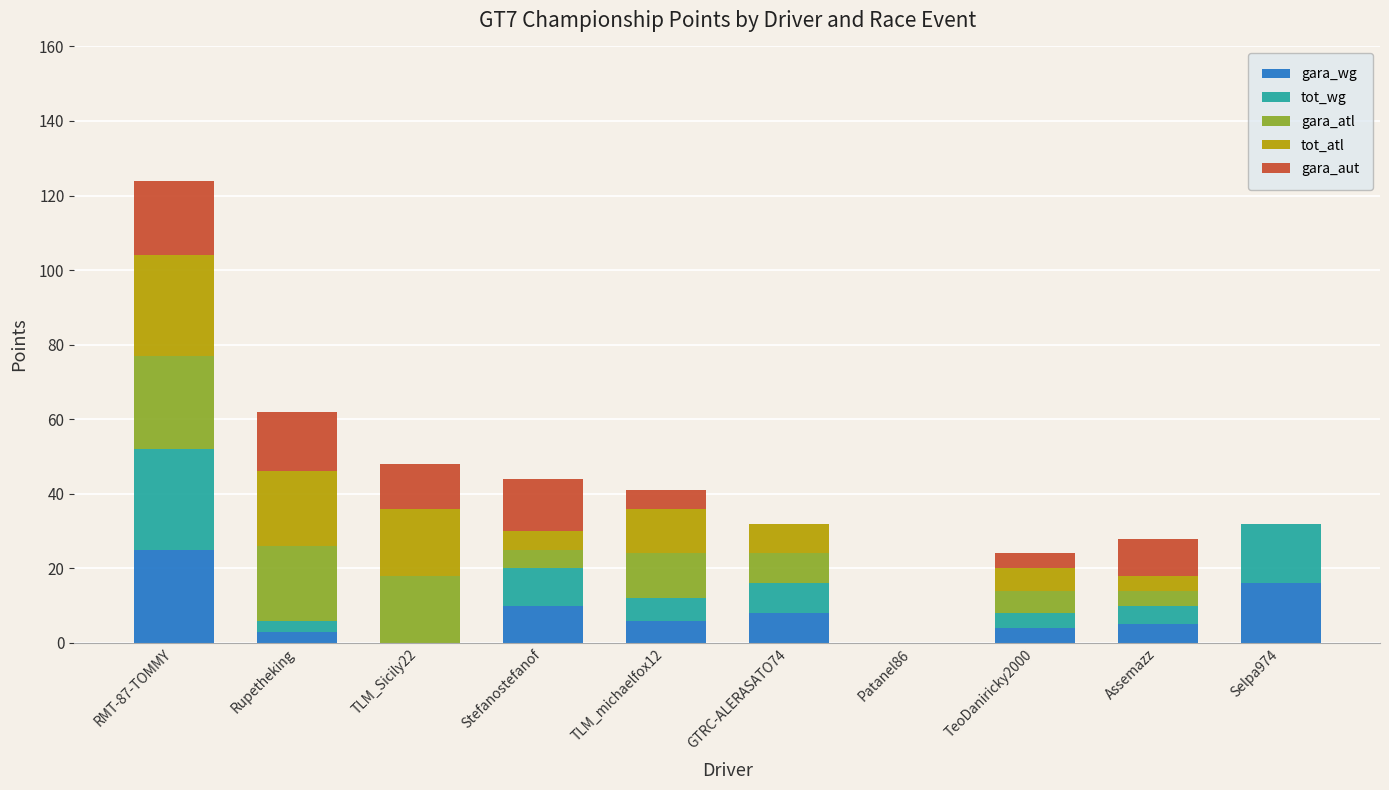

How many series are shown in this chart?

5